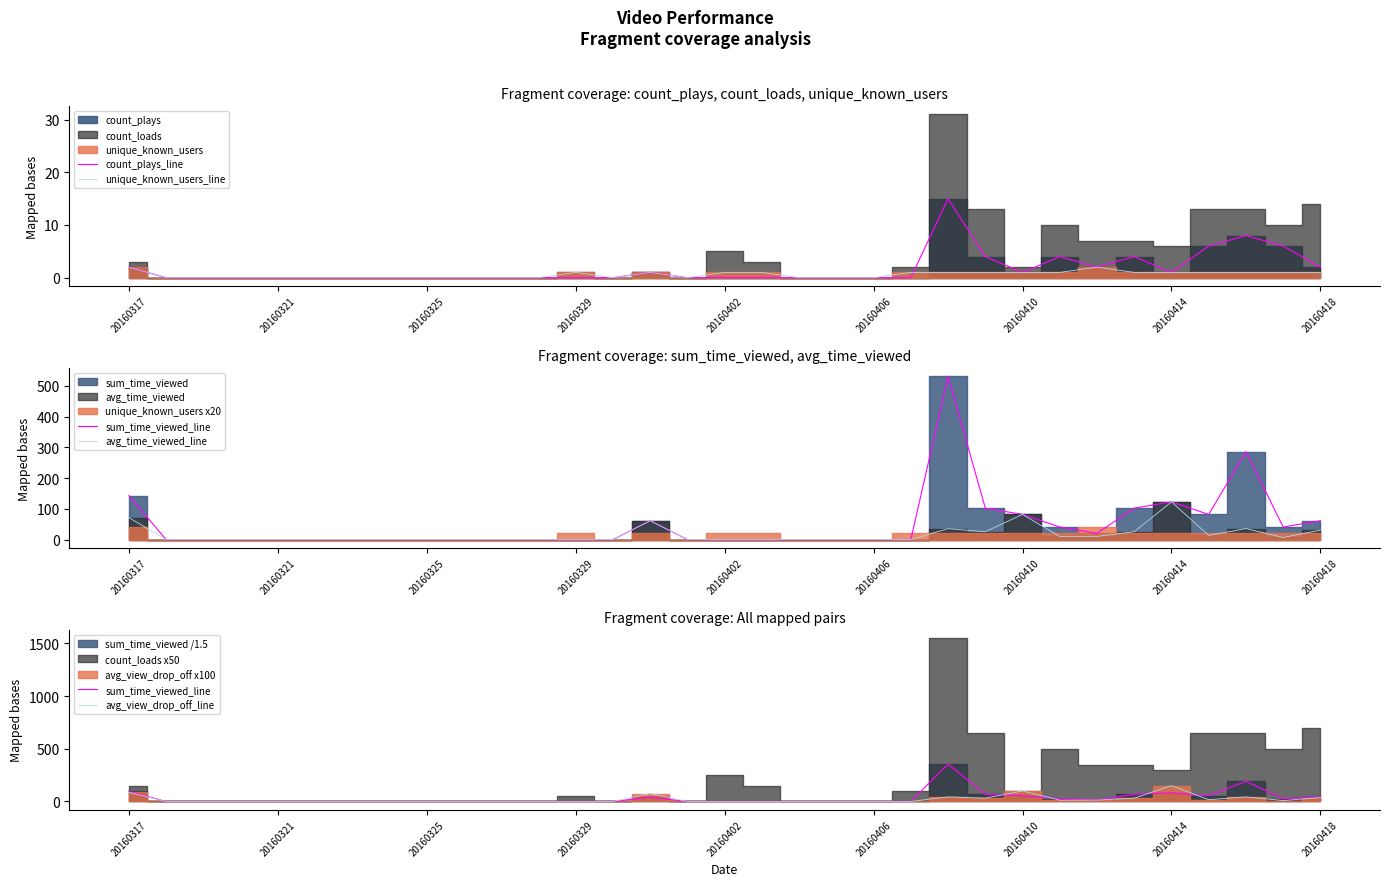

True or false: sum_time_viewed_line has a value of 166.1 at 21.

False